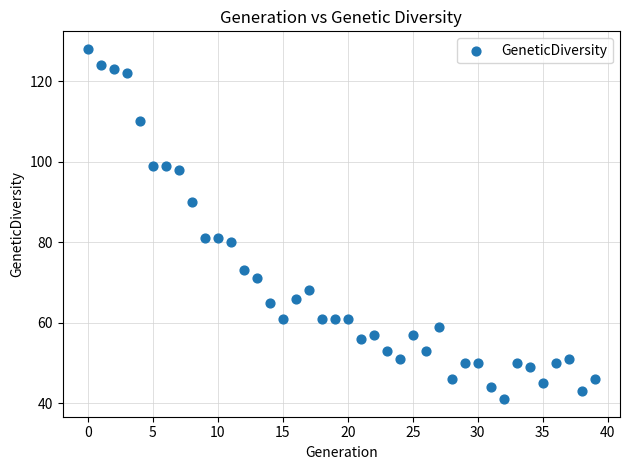

What is the range of Y values (max minus min)?

87